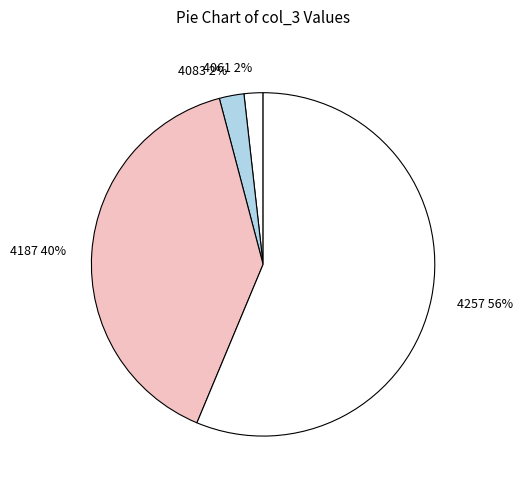

Is the sum of 4083 and 4257 greater than half?

Yes